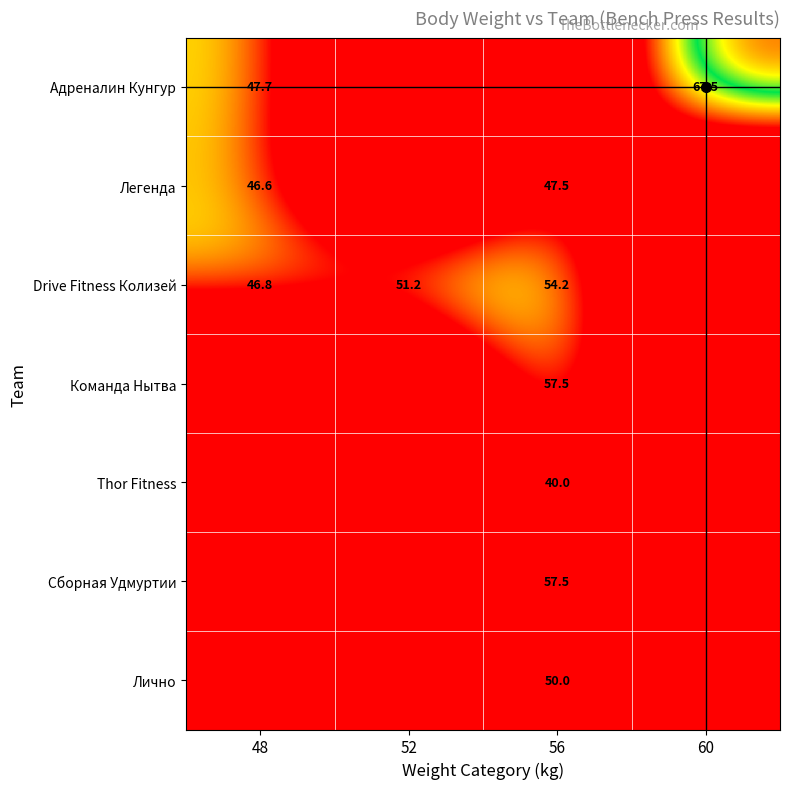

True or false: Thor Fitness has a value of 40.0 at 56.

True